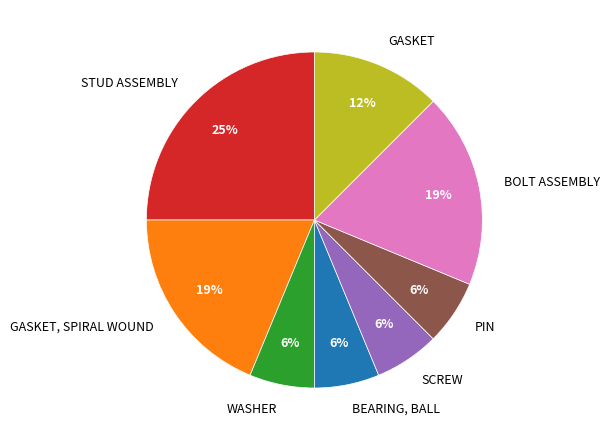

What is the largest slice in the pie chart?

STUD ASSEMBLY